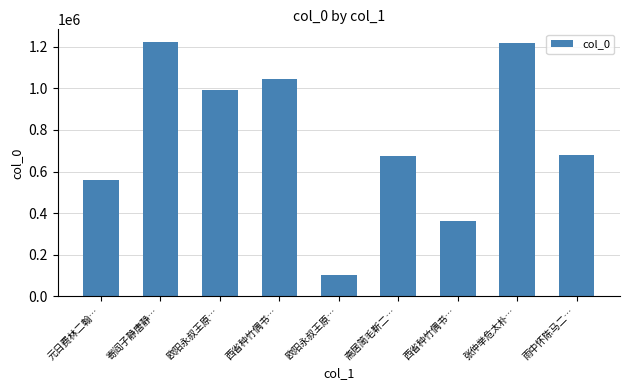

How many values are below 679961?

4